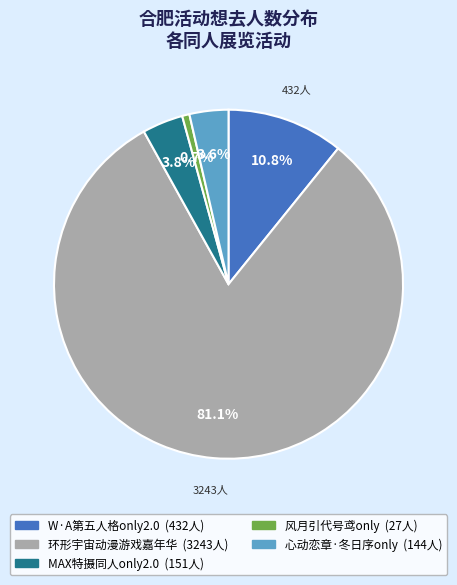

Does any single category account for the majority?

Yes